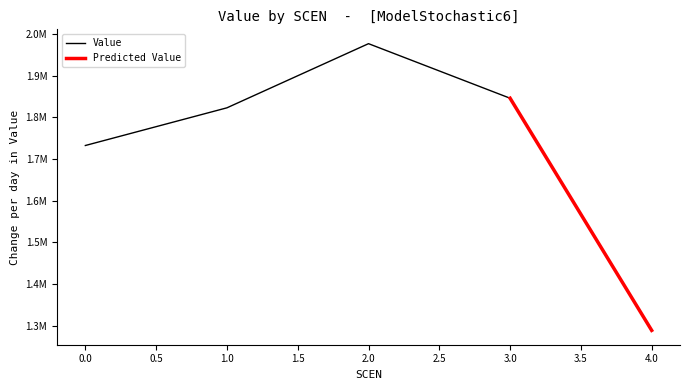

Count the number of values greater than 1823078.

3